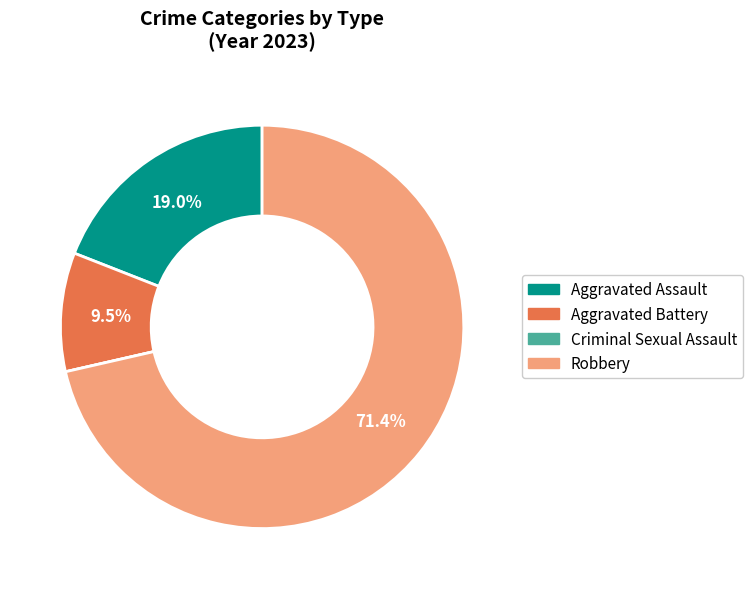

To the nearest percent, what is the difference between the largest and smallest slice percentages?

71%